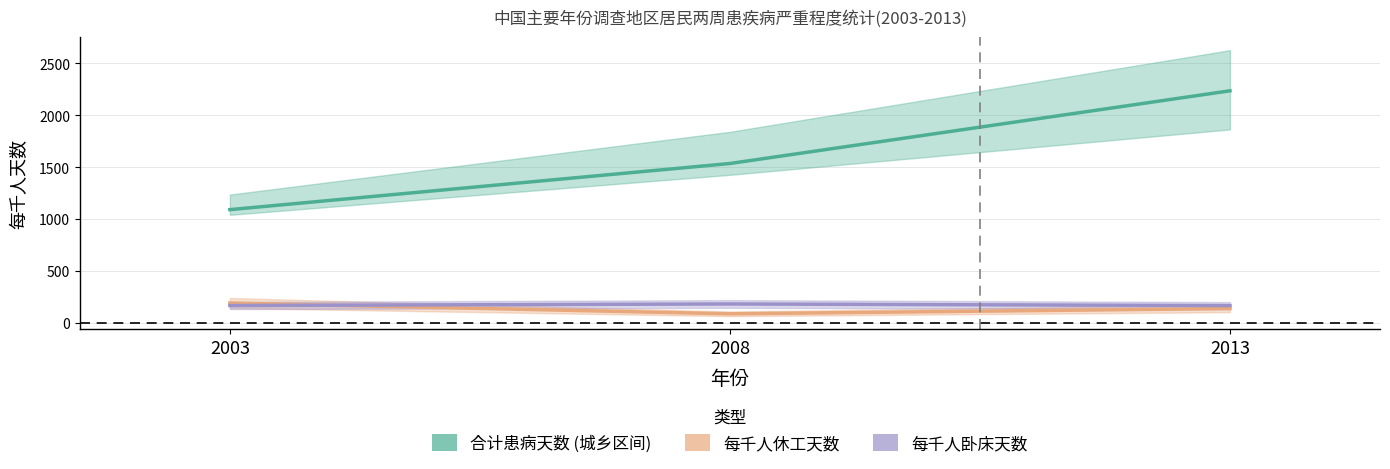

What is the lowest value of the 每千人卧床天数 series?

169